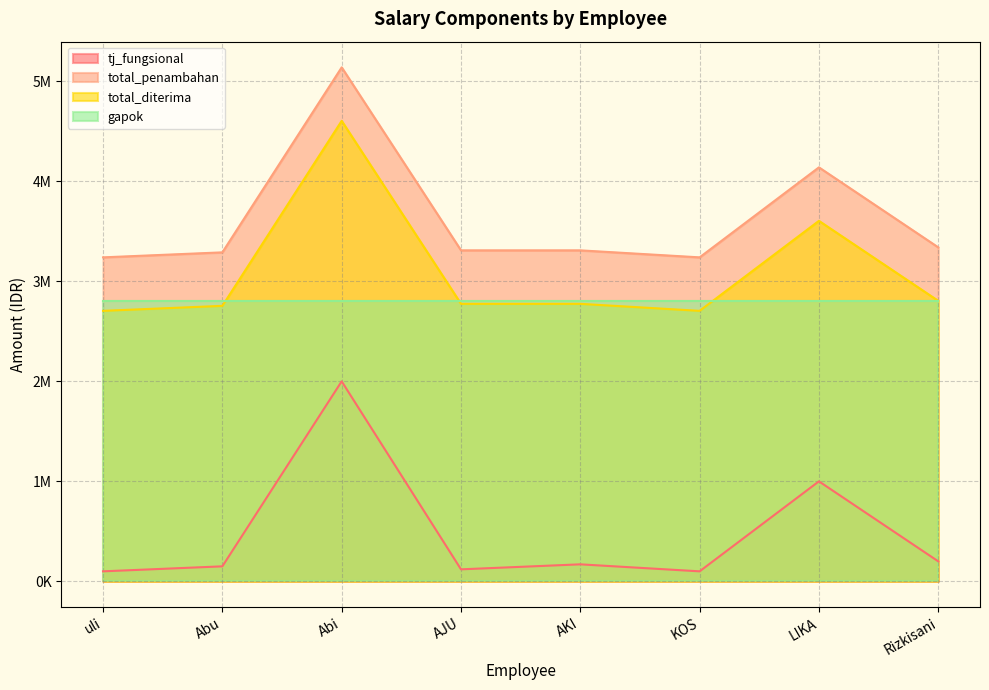

Which series has the largest total across all categories?

total_penambahan